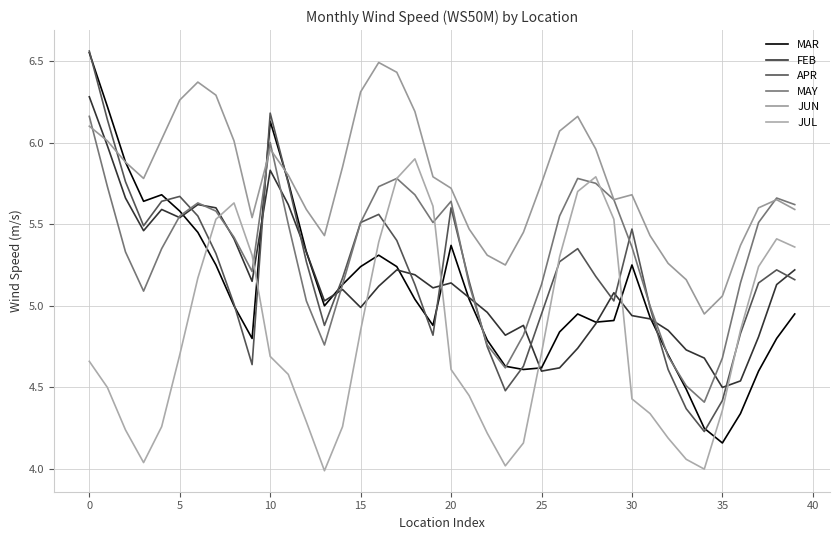

What are all the series names shown in the legend?

MAR, FEB, APR, MAY, JUN, JUL